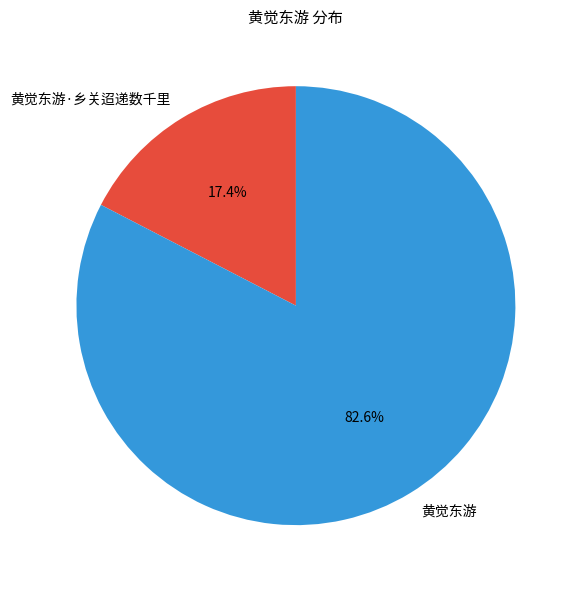

Combined, what portion of the pie is 黄觉东游·乡关迢递数千里 and 黄觉东游?

100.0%